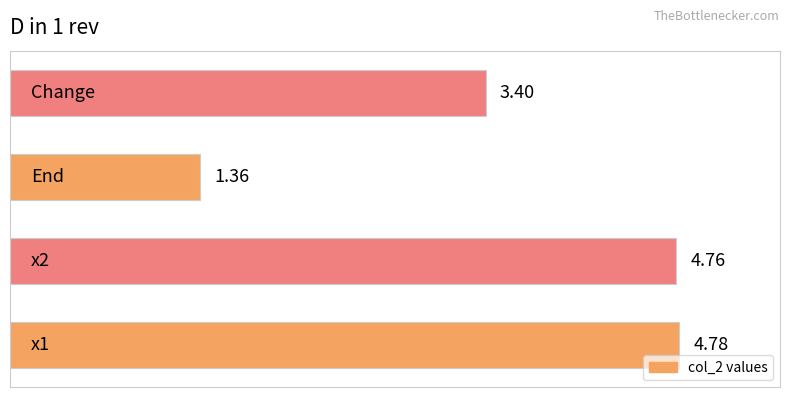

How many data points are above 4?

2